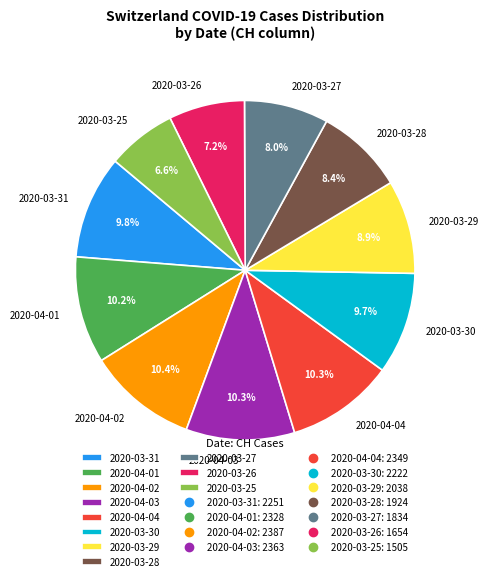

What is the smallest slice in the pie chart?

2020-03-25